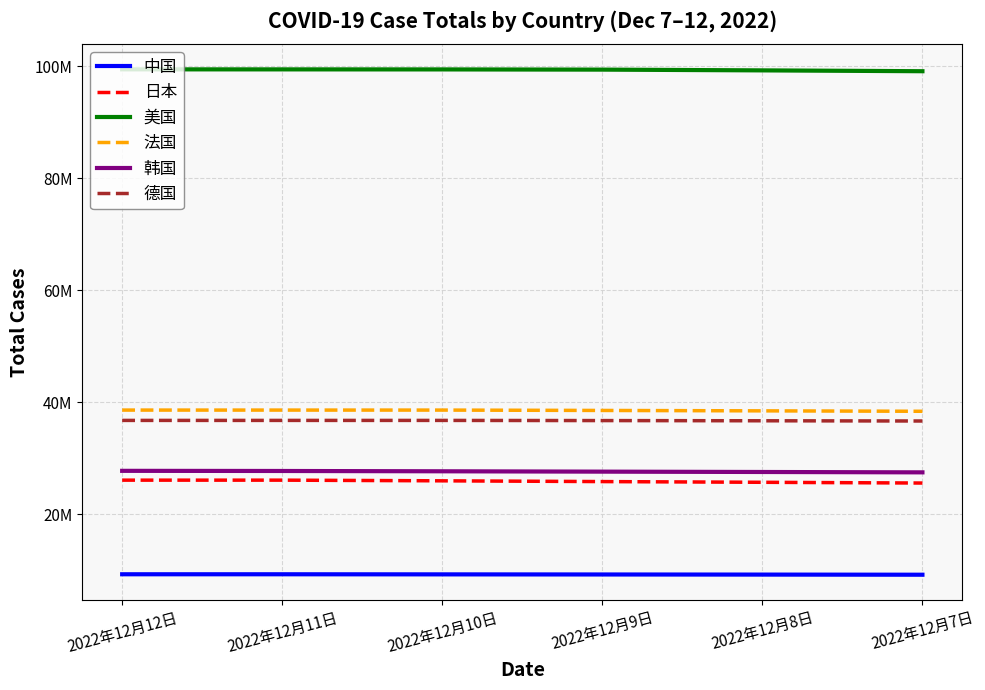

At how many categories does at least one series exceed 82813270?

6